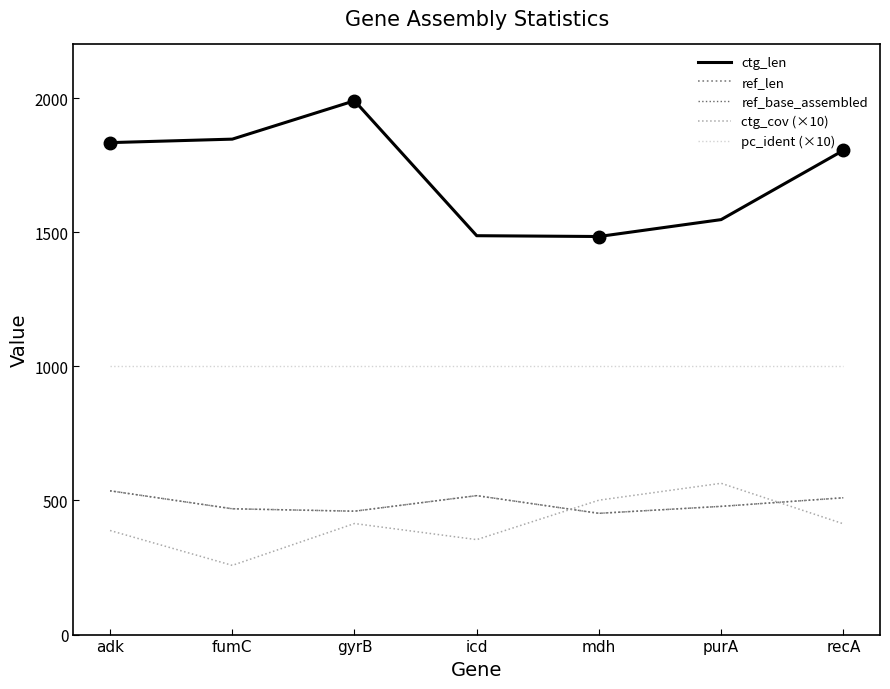

Which series has the widest spread of values?

ctg_len